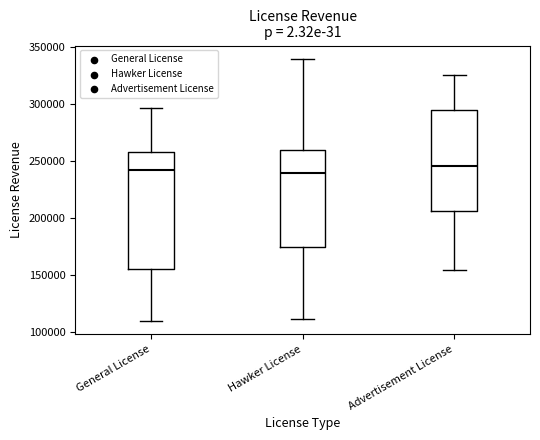

Reading left to right, transcribe this box plot: for each box, give where its median line is, the range the box spans, and where its two whiskers end, as read against the y-axis. The values are not printed on the chart, so give them approximately, as read against the axis.

General License: median 240000, box 155000 to 260000, whiskers 110000 to 295000
Hawker License: median 240000, box 175000 to 260000, whiskers 110000 to 340000
Advertisement License: median 245000, box 205000 to 295000, whiskers 155000 to 325000